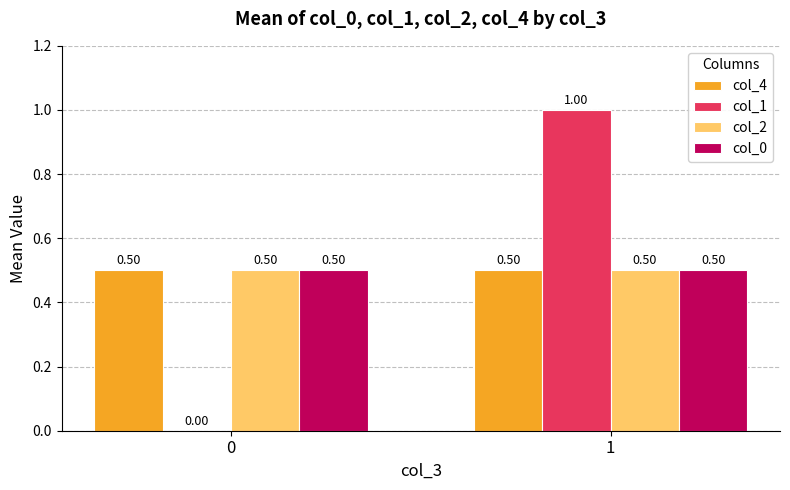

Between 0 and 1, which series saw the biggest shift?

col_1